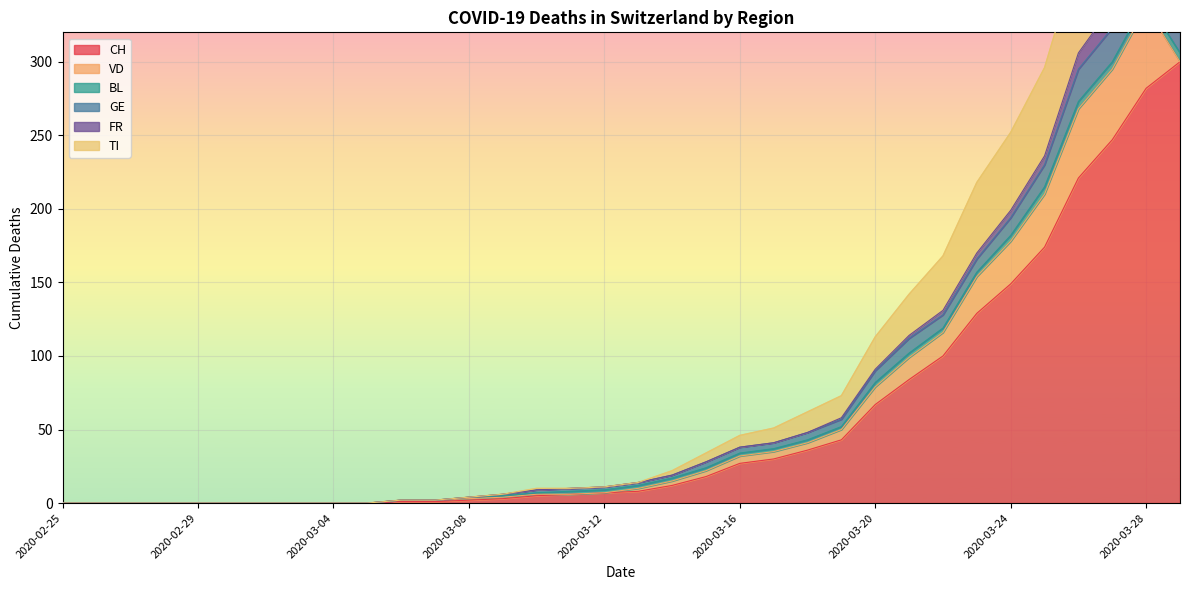

True or false: GE and TI intersect in this chart.

False